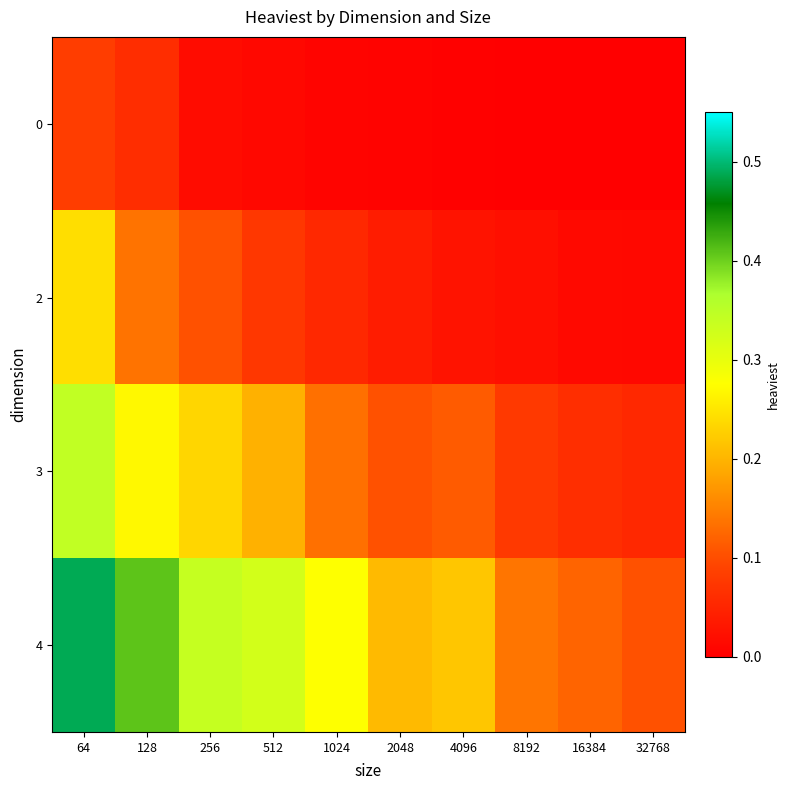

What is the maximum value shown in the chart?

0.5